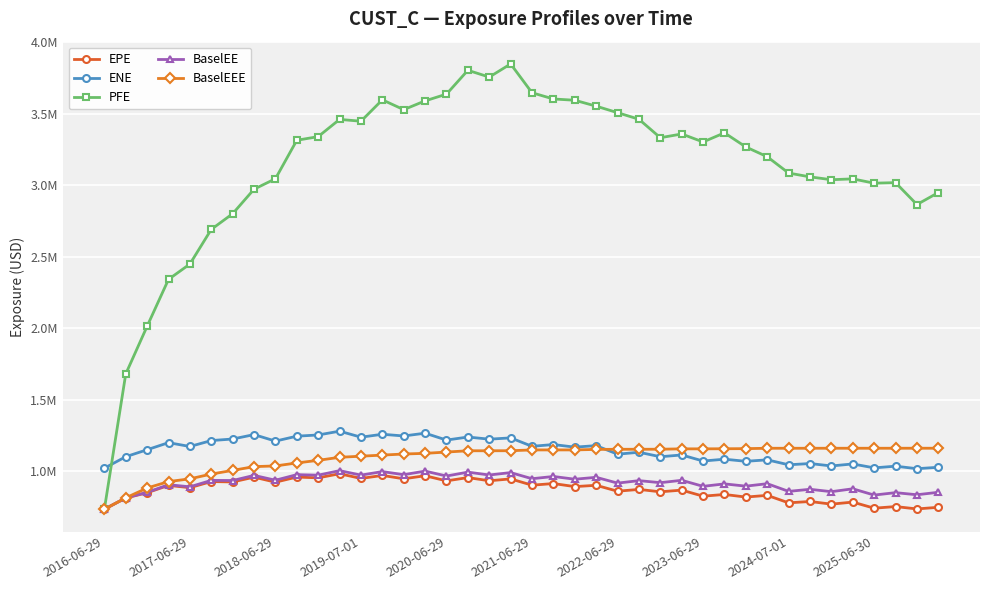

True or false: EPE has more than 2 points higher than both neighbors.

True